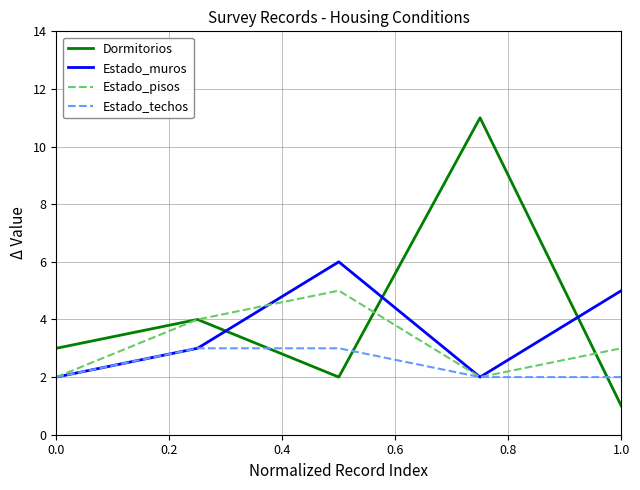

What is the minimum value shown in the chart?

1